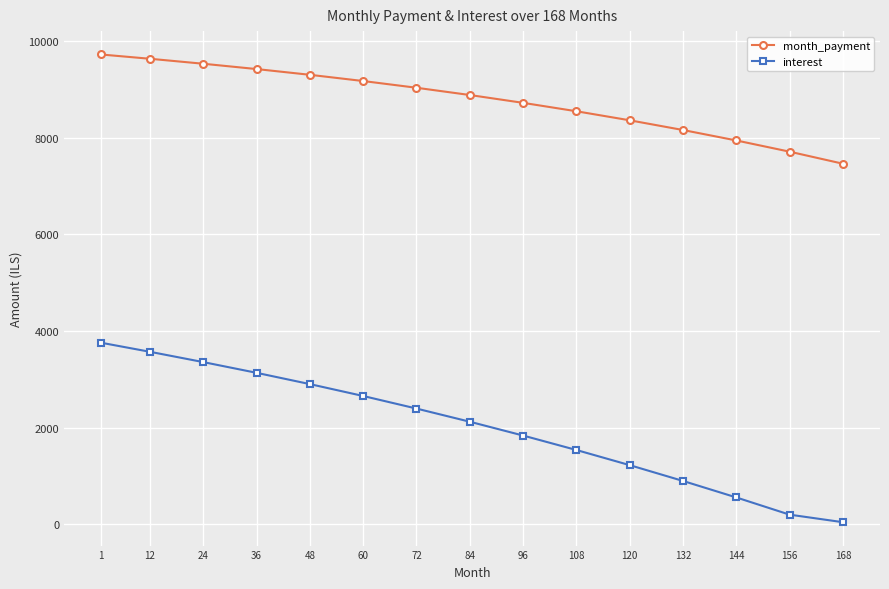

Which series has the largest range (max minus min)?

interest